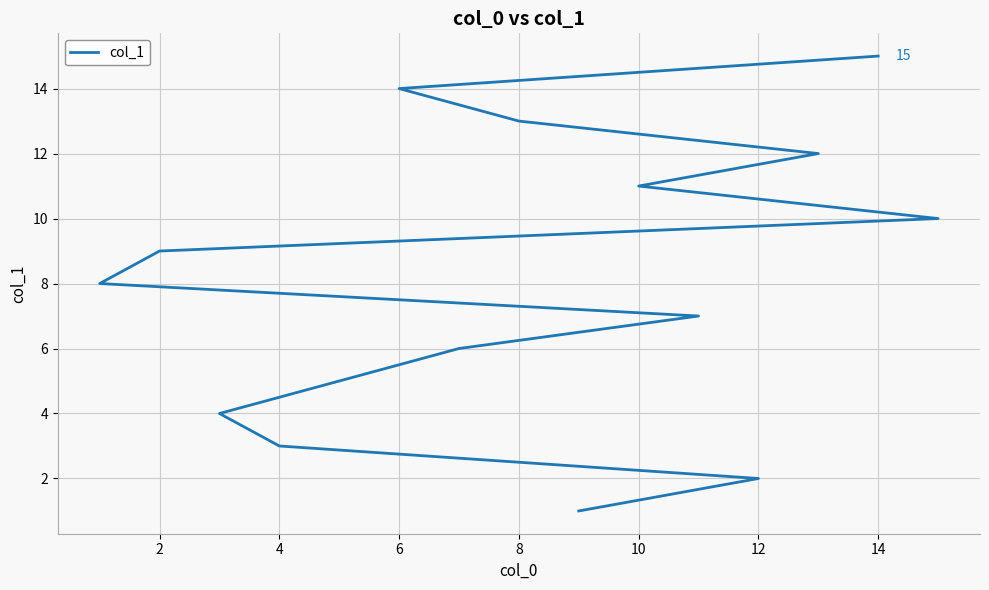

Is this an area chart (filled region under the line)?

No